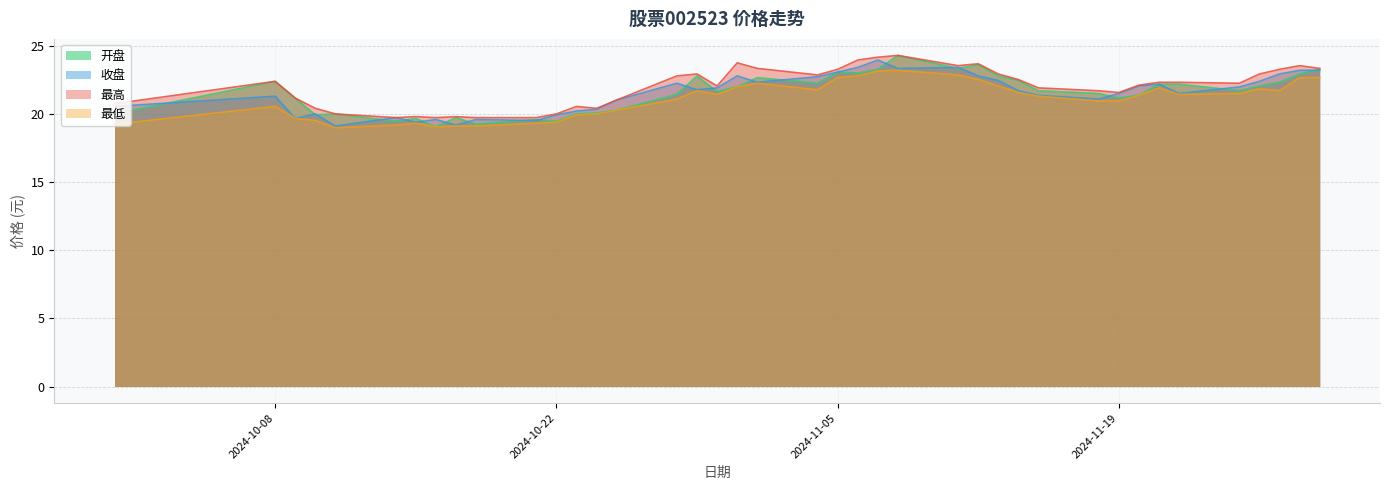

What is the total value across all series at 2024-10-30?

87.0